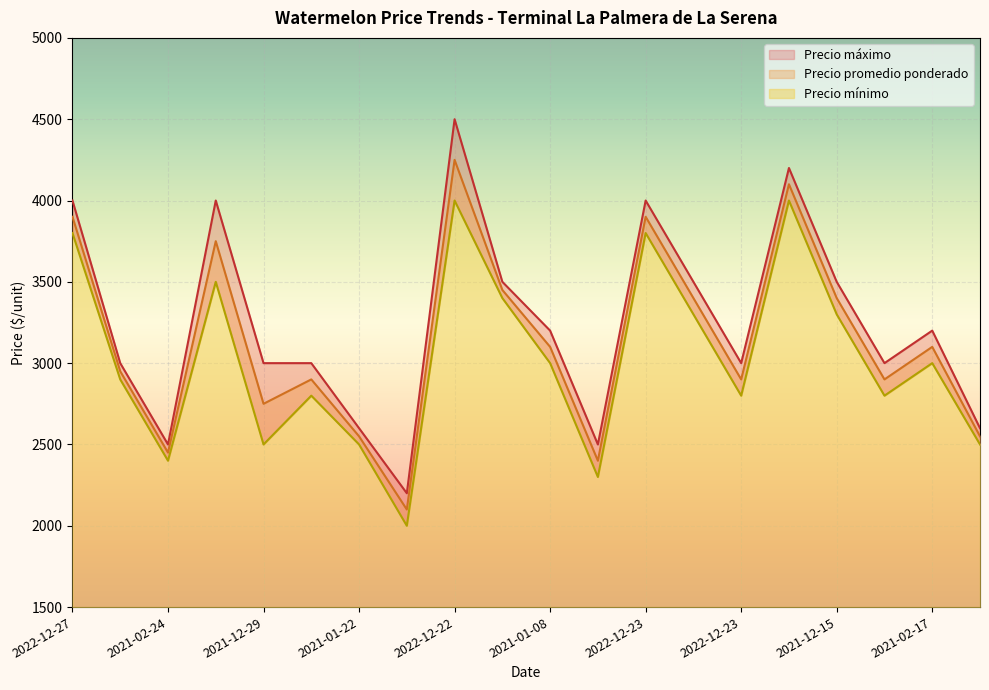

Which series has the widest spread of values?

Precio máximo